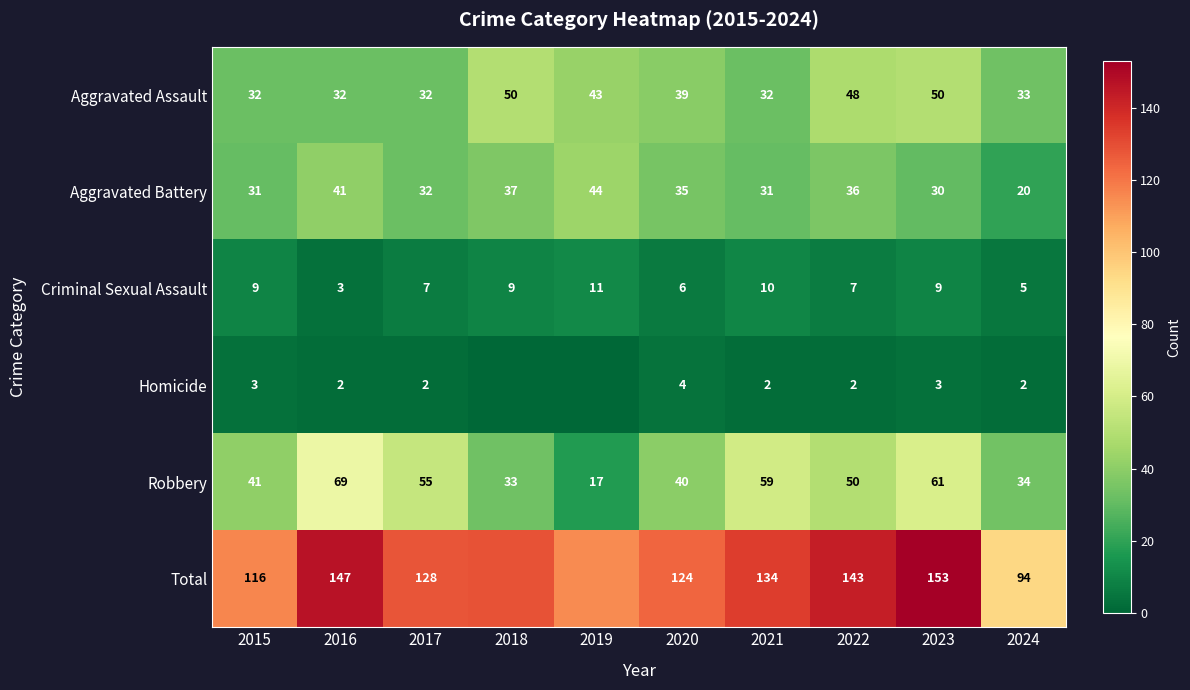

What is the difference between the Robbery values at 2021 and 2015?

18